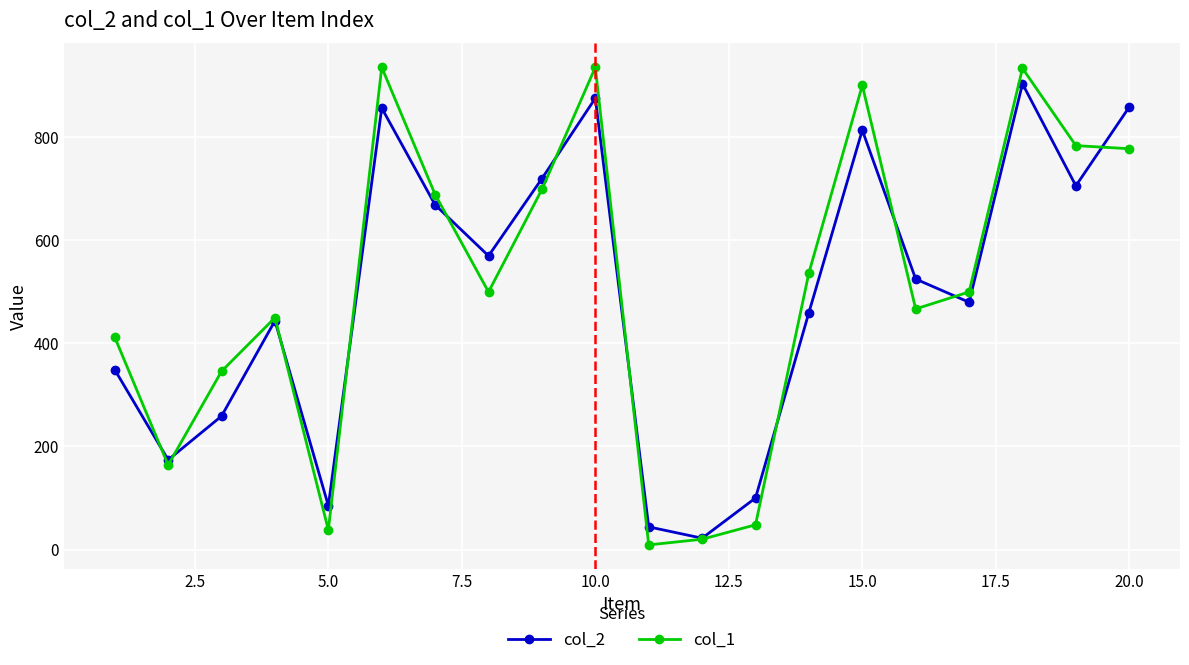

True or false: col_2 has more than 2 interior local peaks.

True